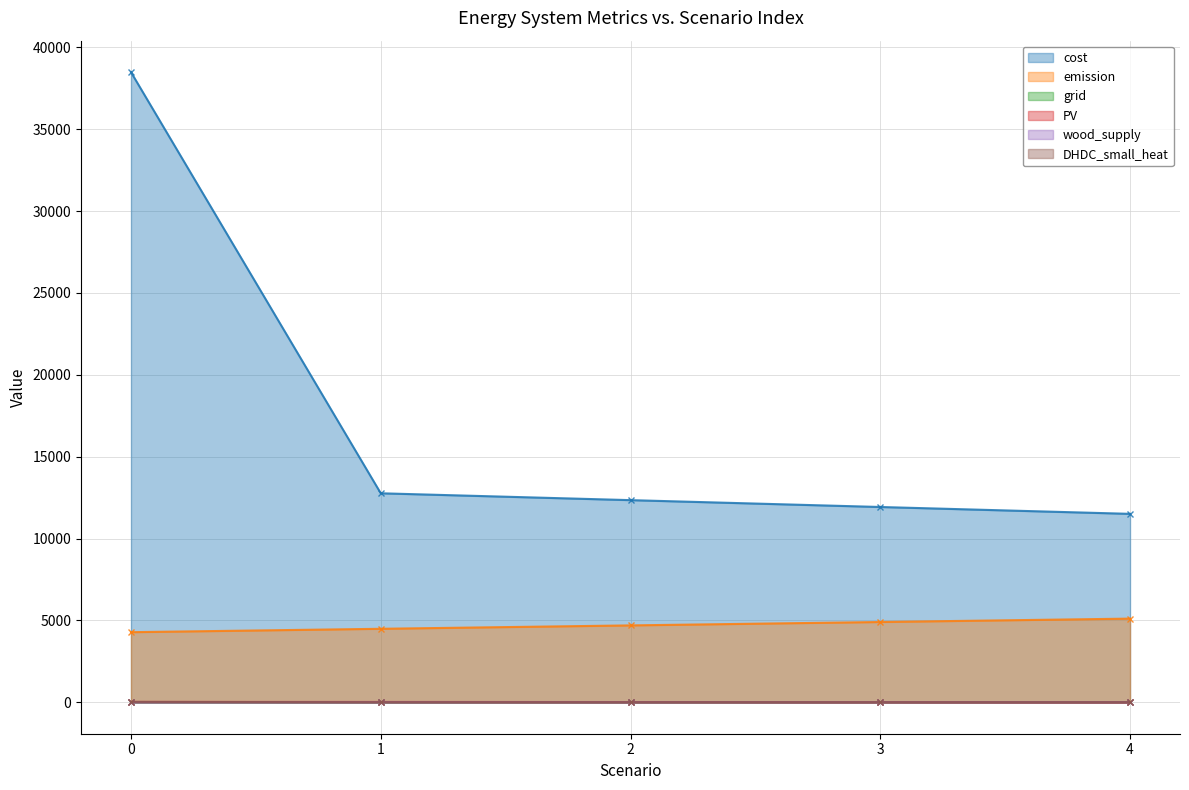

True or false: wood_supply has more than 1 interior local peaks.

False